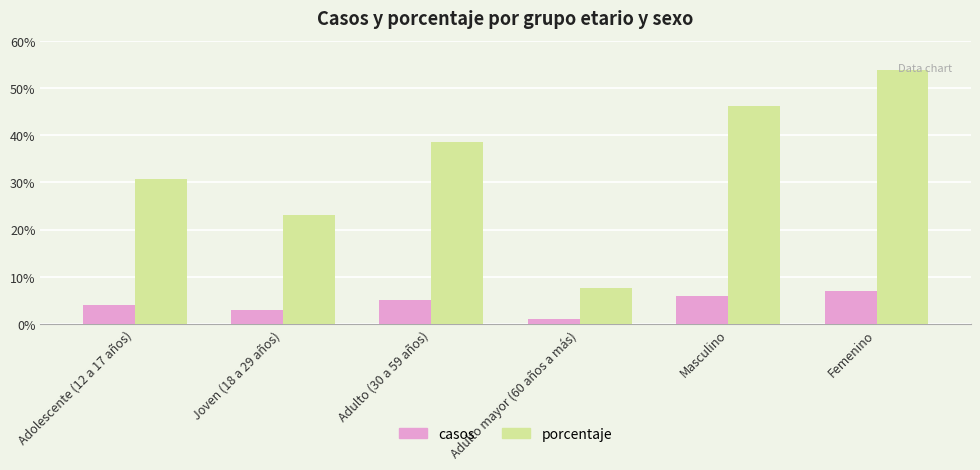

The porcentaje series shows 62.2 at Masculino. True or false?

False